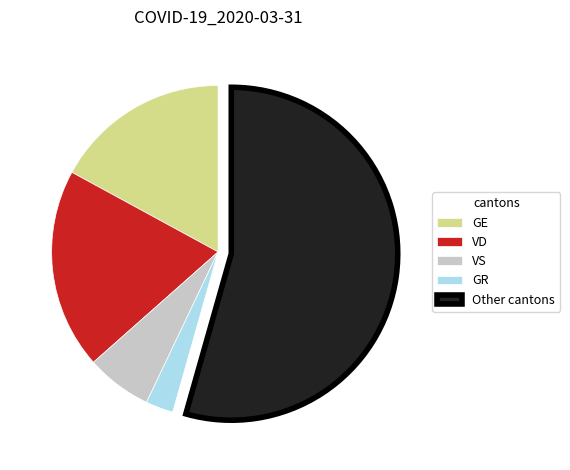

Which slice is the smallest?

GR